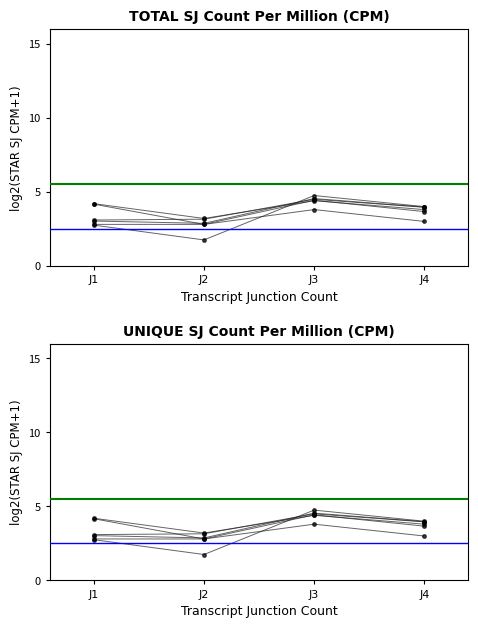

Between J3 and J4, which is larger?

J3